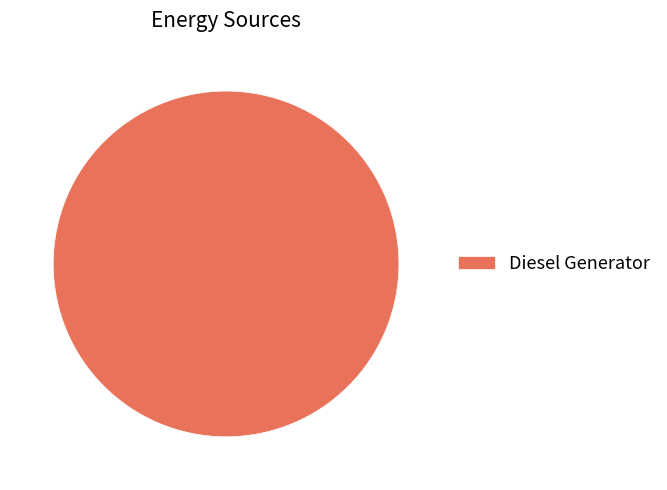

Is it true that Diesel Generator is 100% of the pie?

True